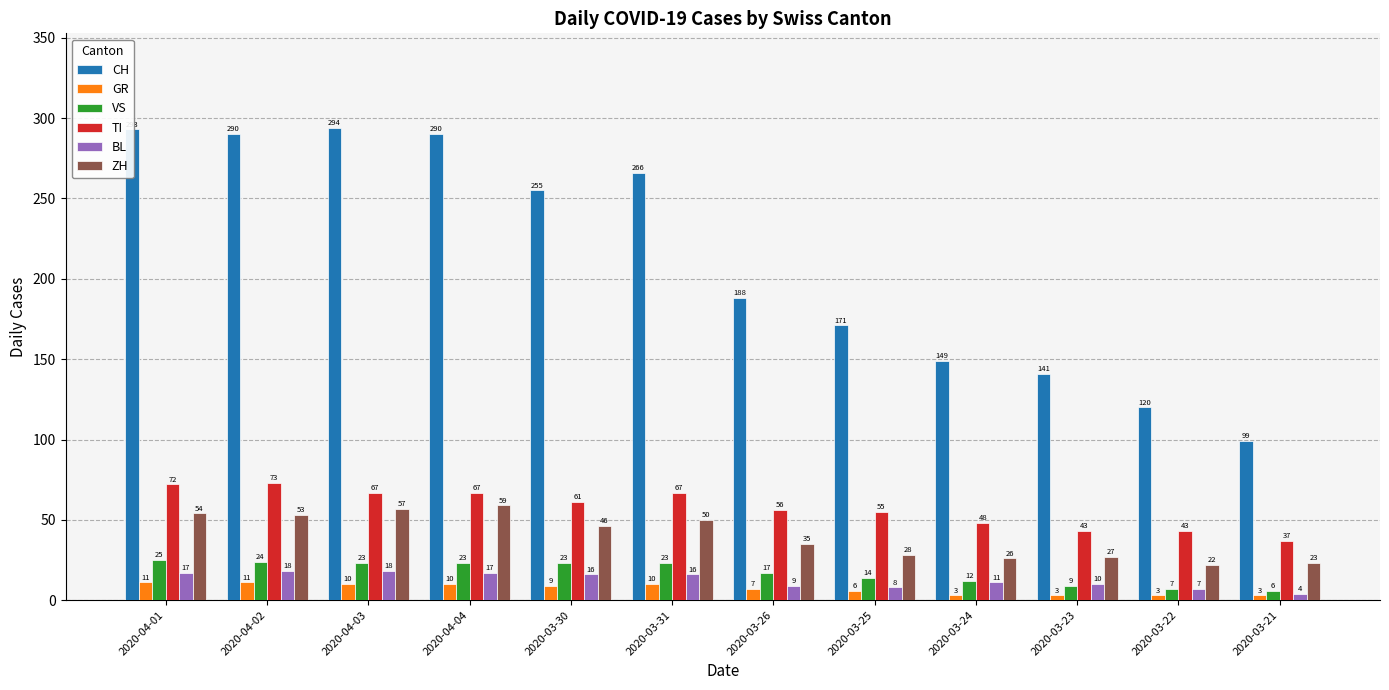

How many bars are there in total?

72